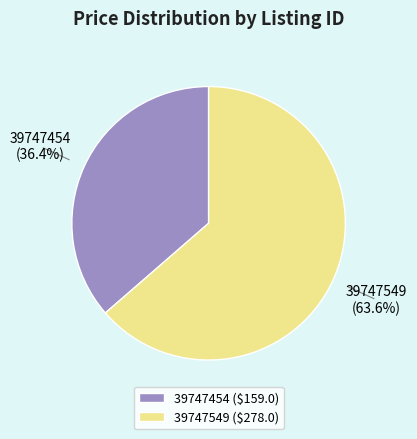

To the nearest percent, what is the difference between the 39747454 and 39747549 slice percentages?

27%